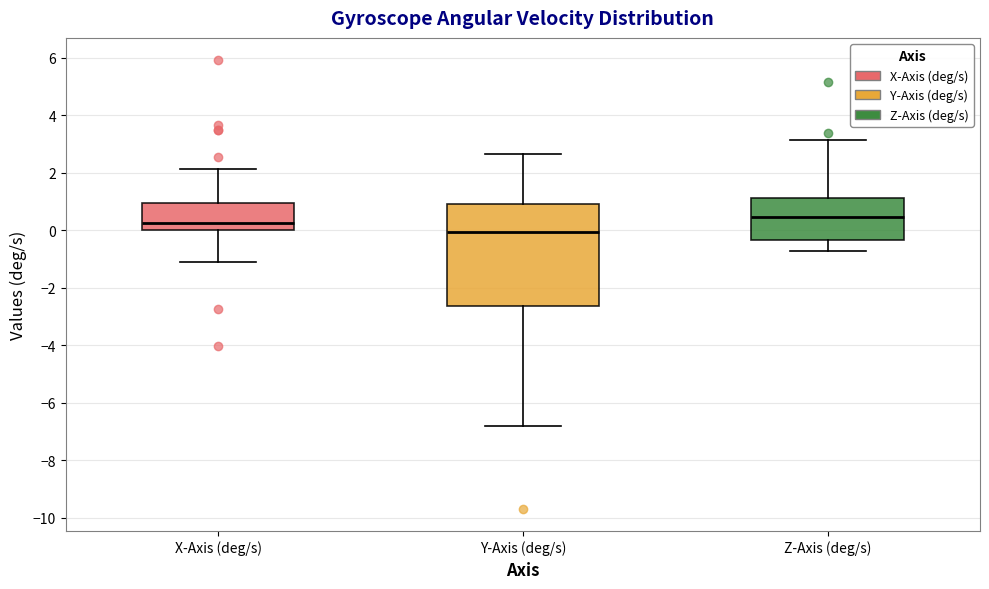

Comparing the boxes themselves (not the whiskers), which one is the tallest?

Y-Axis (deg/s)